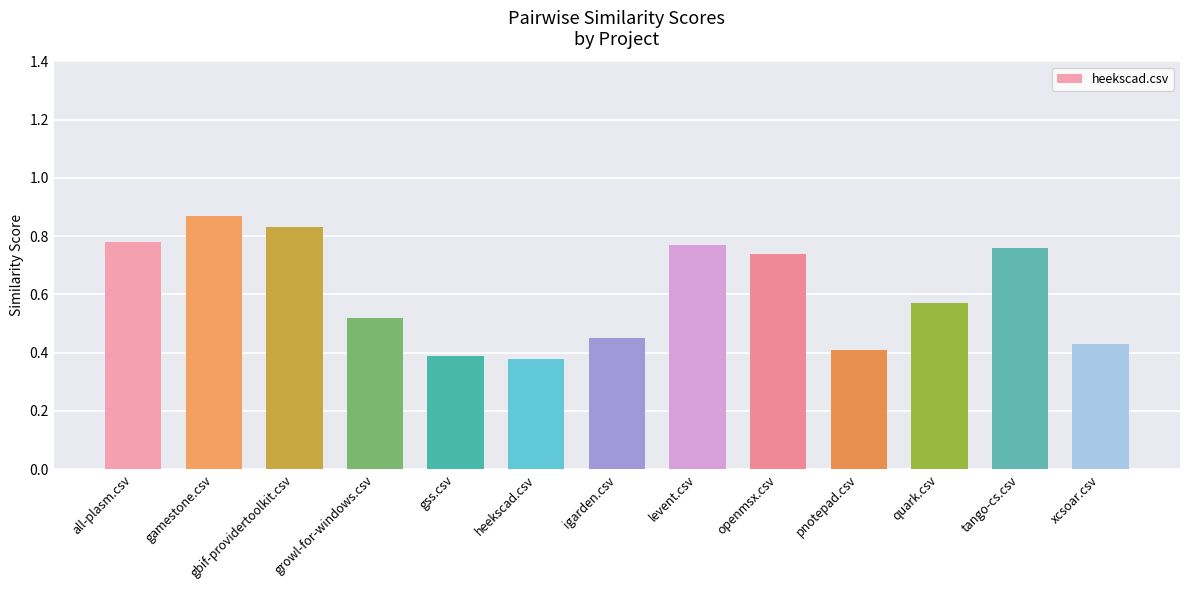

What is the sum of all values?

7.9